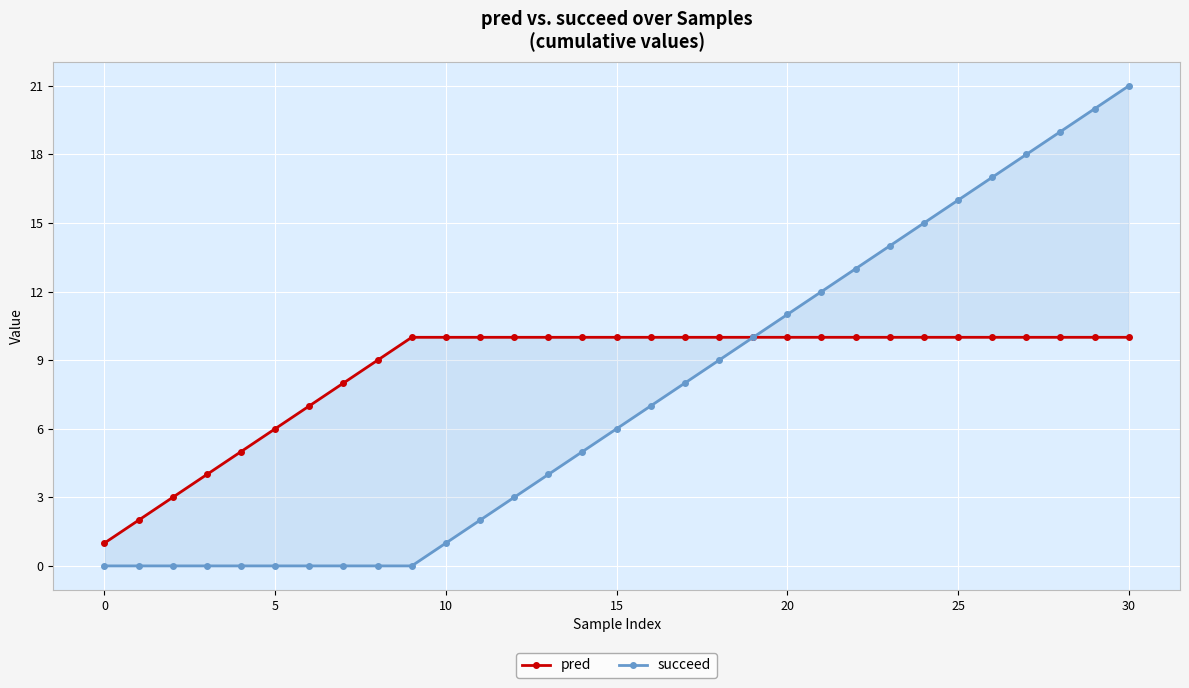

Which series has the largest total across all categories?

pred